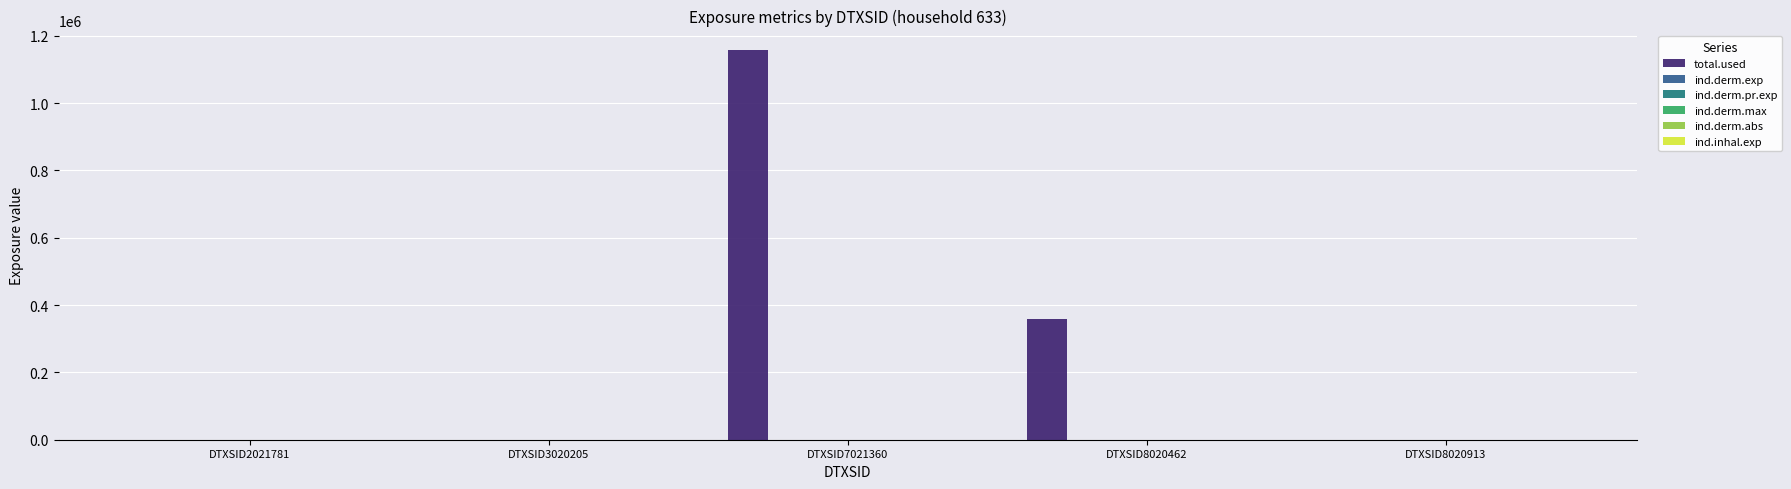

How many groups of bars are there?

5